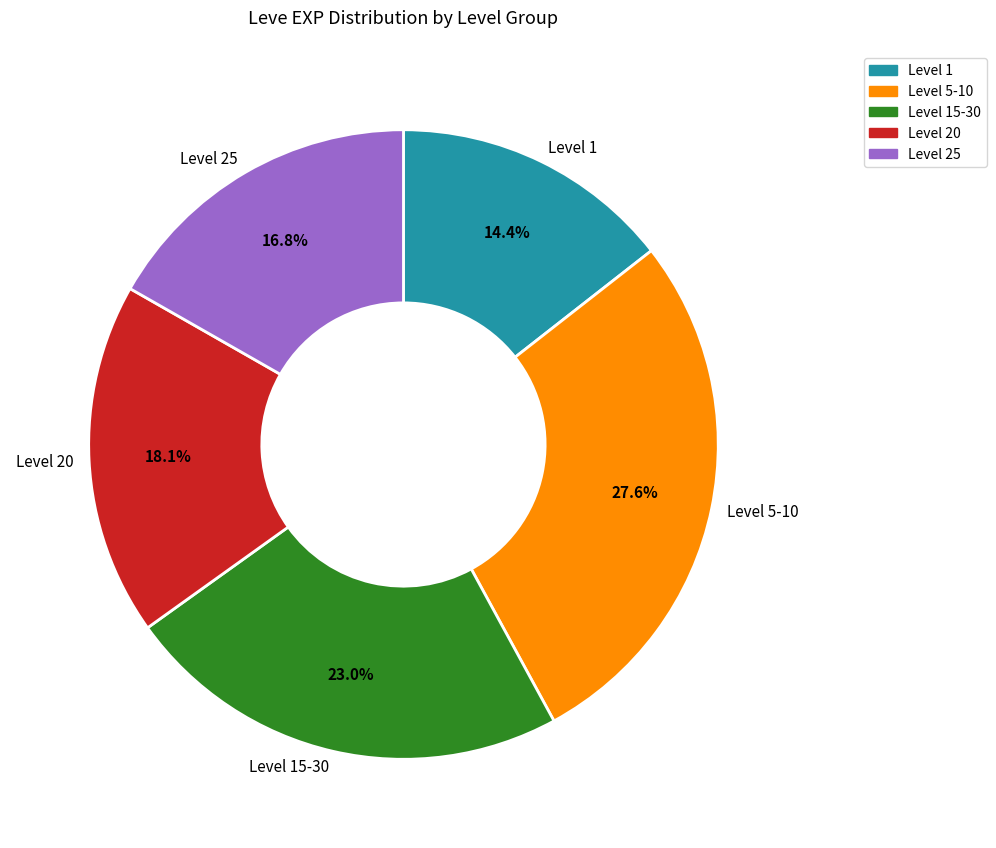

How many slices are in this pie chart?

5